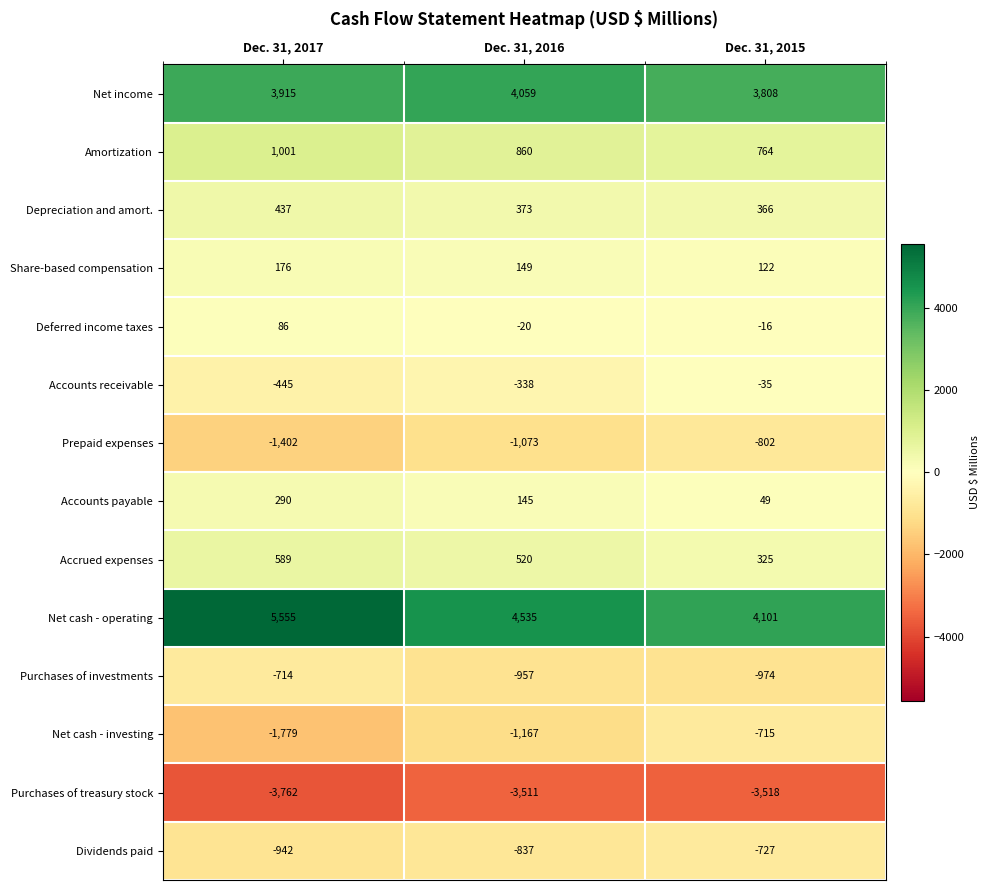

The value of Prepaid expenses at Dec. 31, 2016 is -1073. True or false?

True